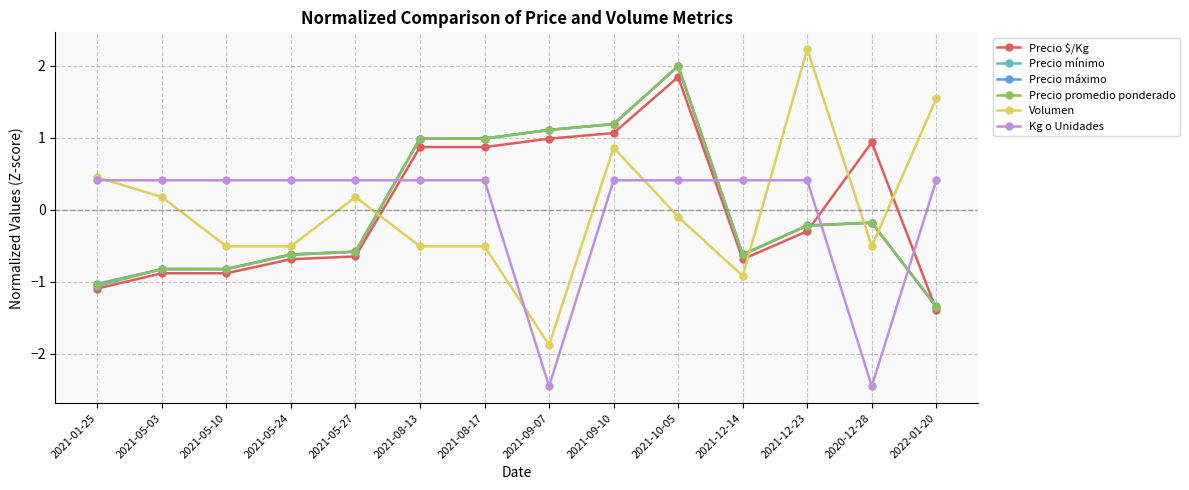

How many positive values does the Precio $/Kg series have?

6